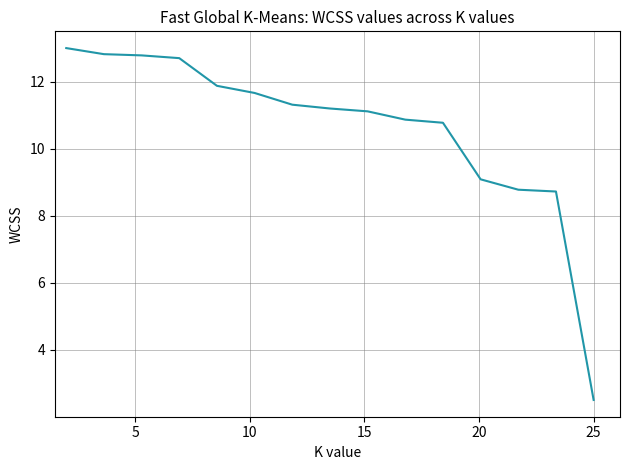

What is the maximum value shown in the chart?

13.0